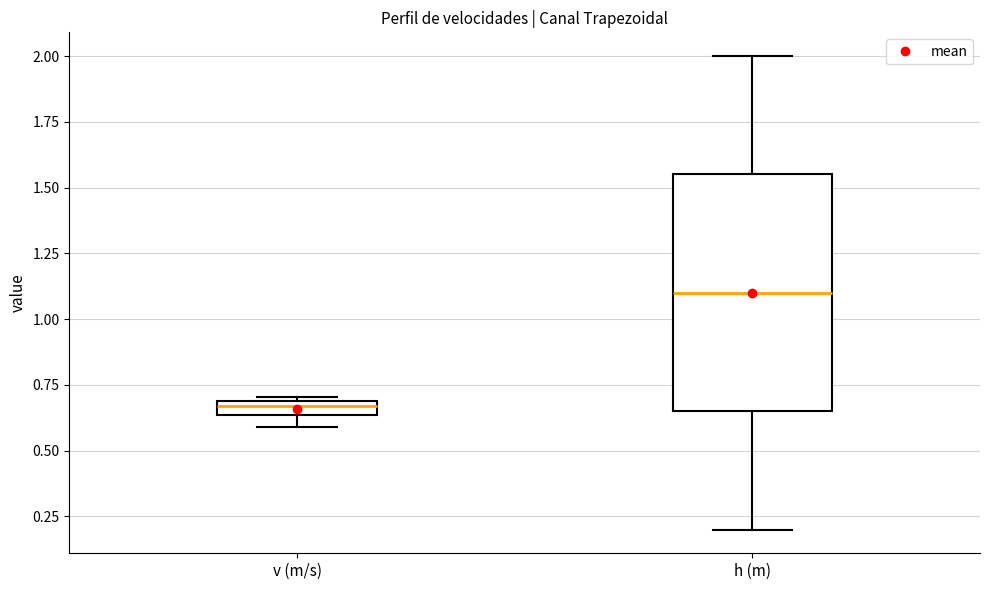

Comparing the boxes themselves (not the whiskers), which one is the tallest?

h (m)